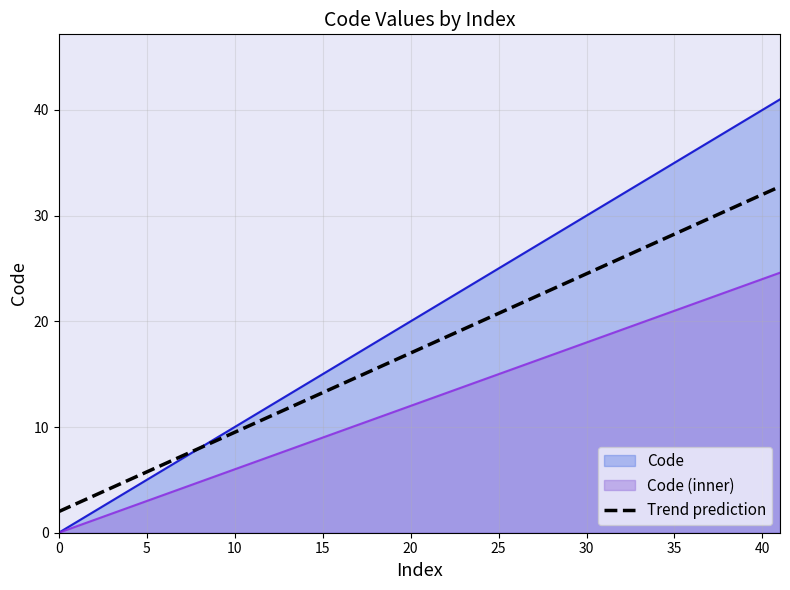

Rank the series by their maximum value, from highest to lowest.

Code, Trend prediction, Code (inner)